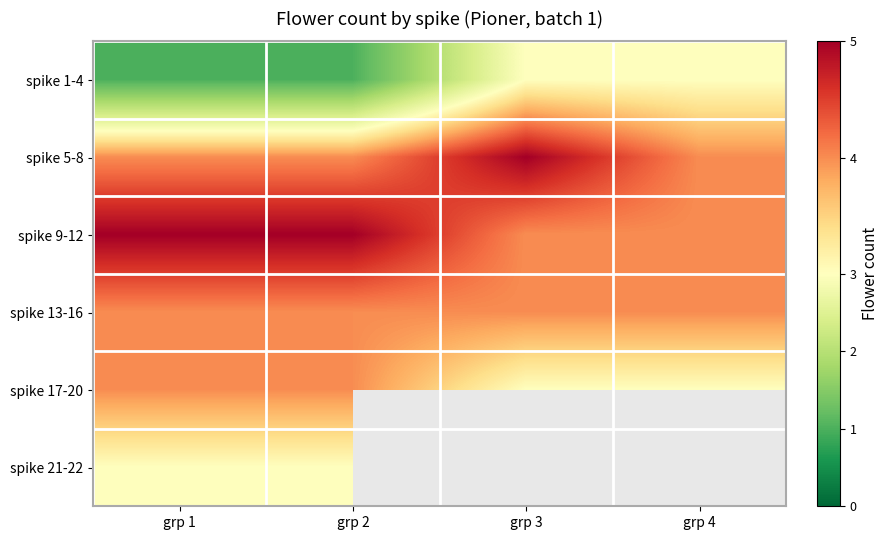

At which label does spike 21-22 reach its peak?

grp 1